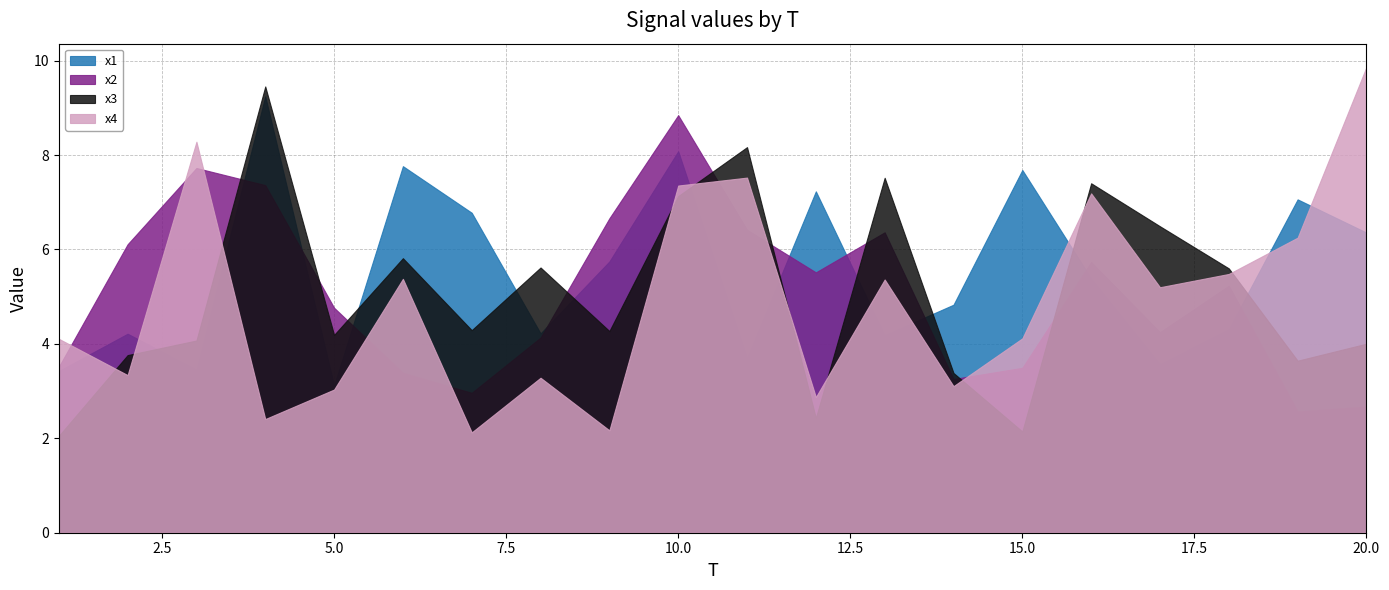

How many data points in x2 are above 5?

10